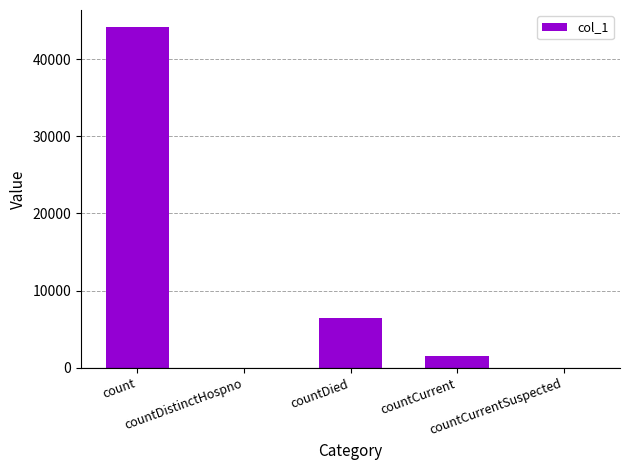

What is the sum of all values?

52090